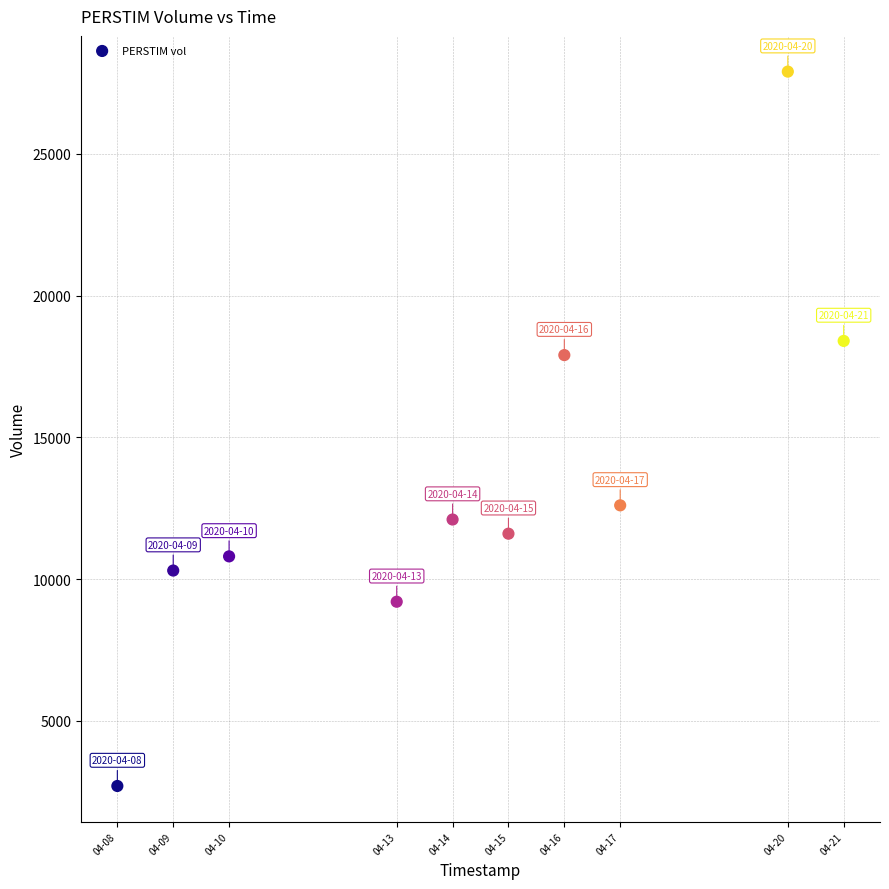

What is the average X value?

1586848320